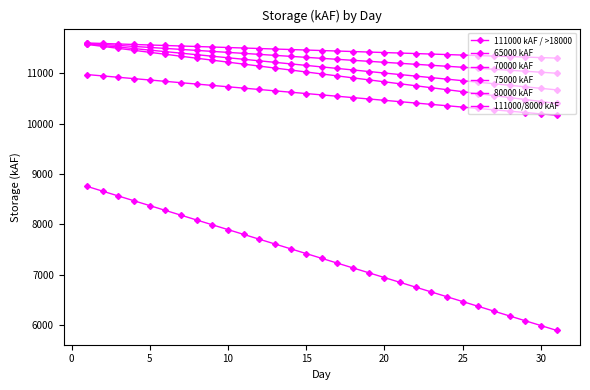

True or false: 75000 kAF and 65000 kAF intersect in this chart.

False